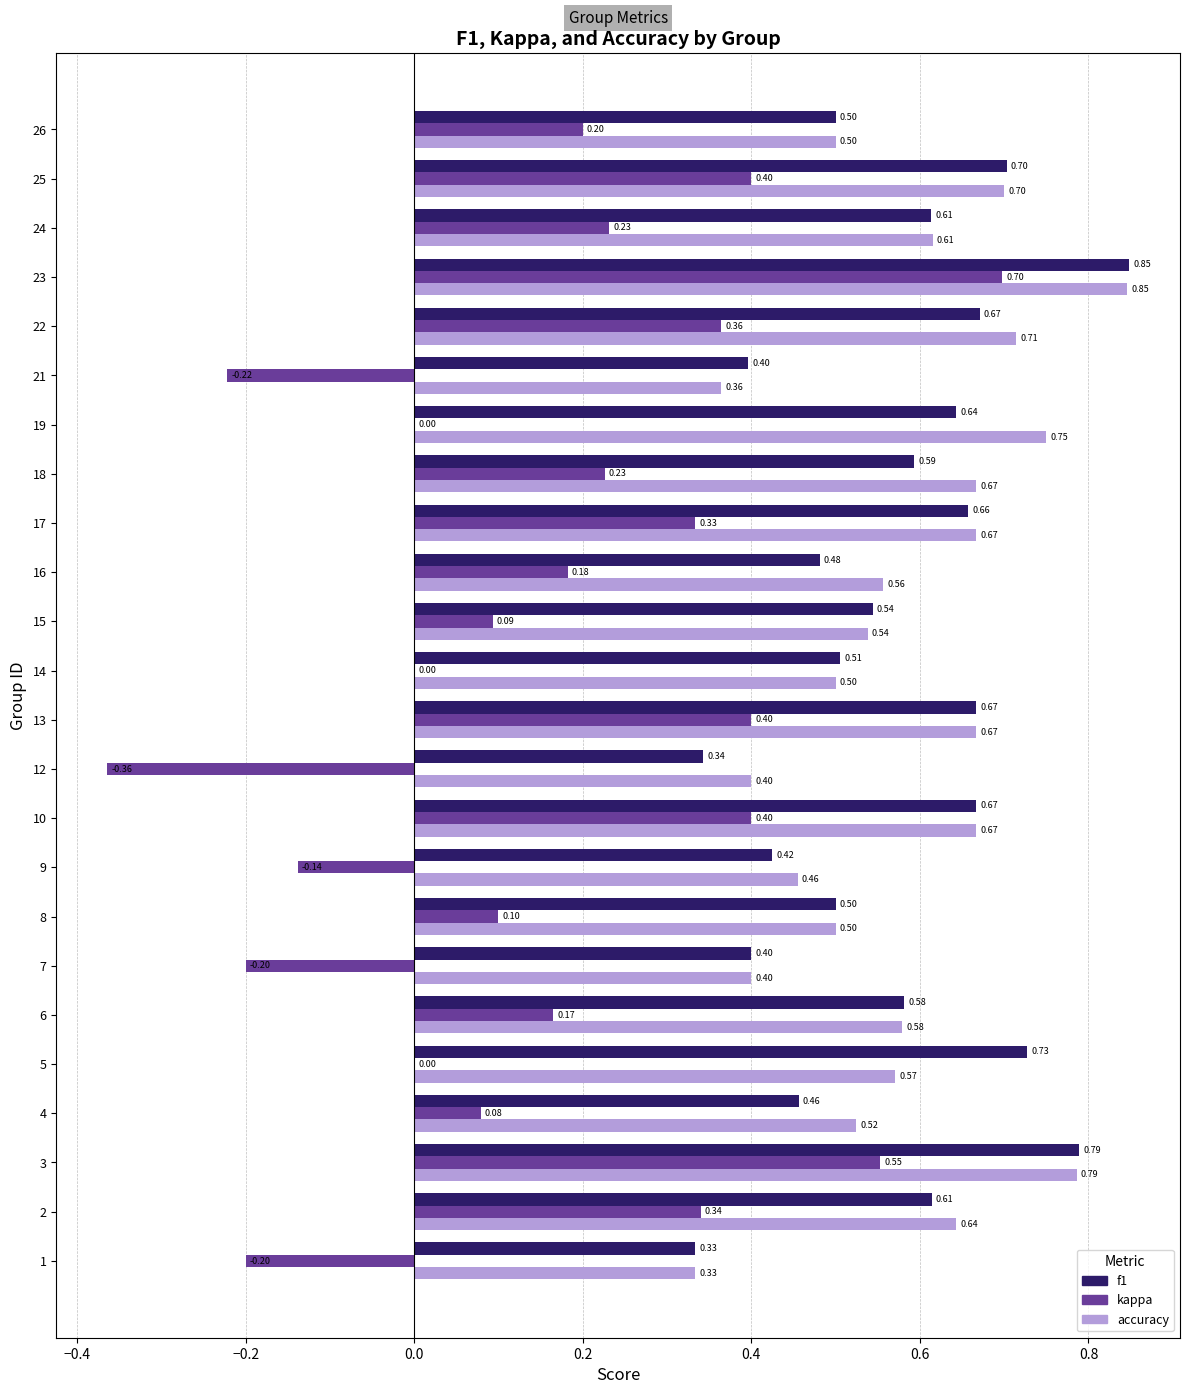

Between 12 and 17, which series saw the biggest shift?

kappa